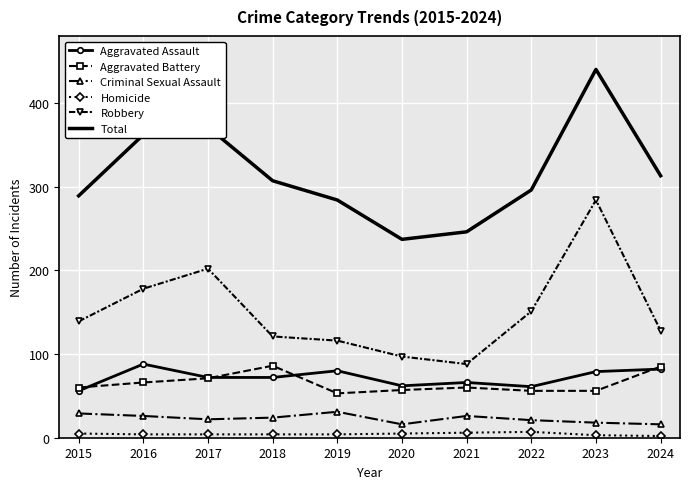

What are all the series names shown in the legend?

Aggravated Assault, Aggravated Battery, Criminal Sexual Assault, Homicide, Robbery, Total